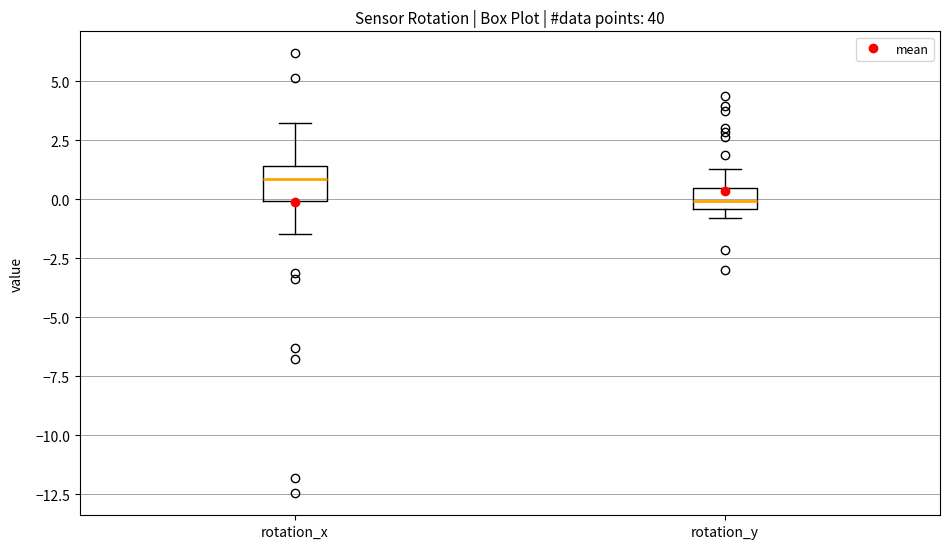

Which box is the tallest, from its lower edge to its upper edge?

rotation_x